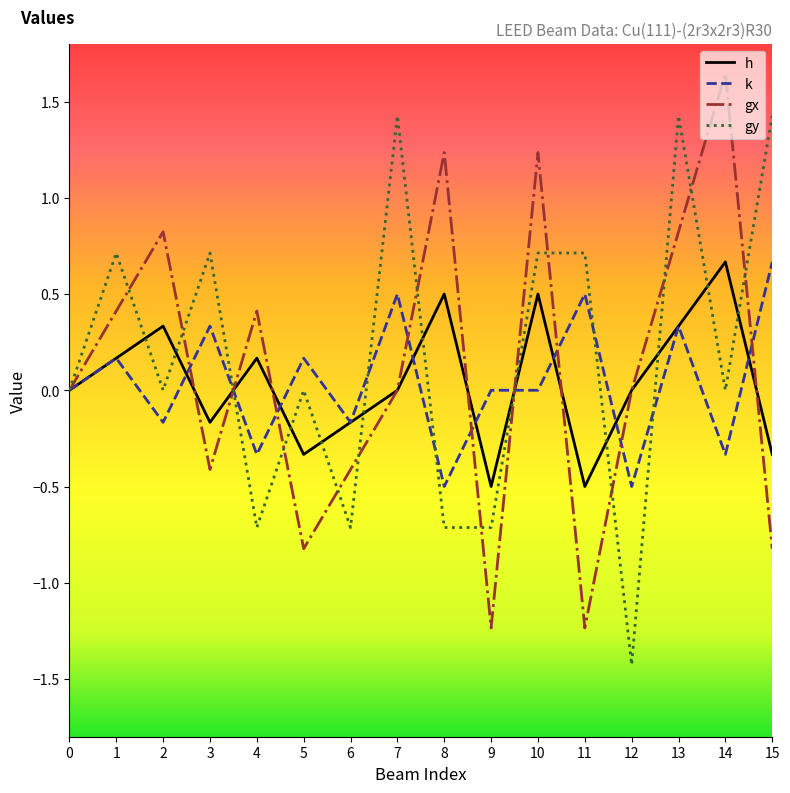

What is the difference between the highest and lowest values at 14?

2.0